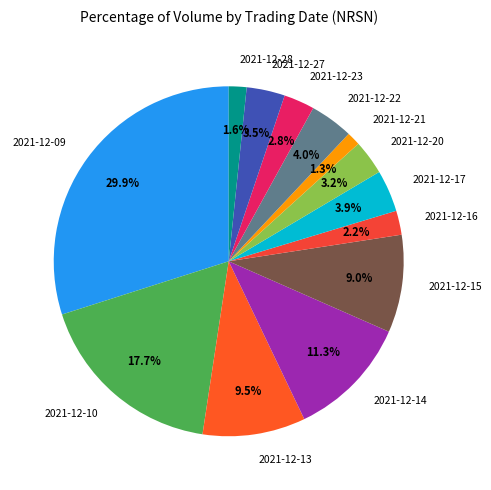

Is 2021-12-17 the majority of the pie?

No